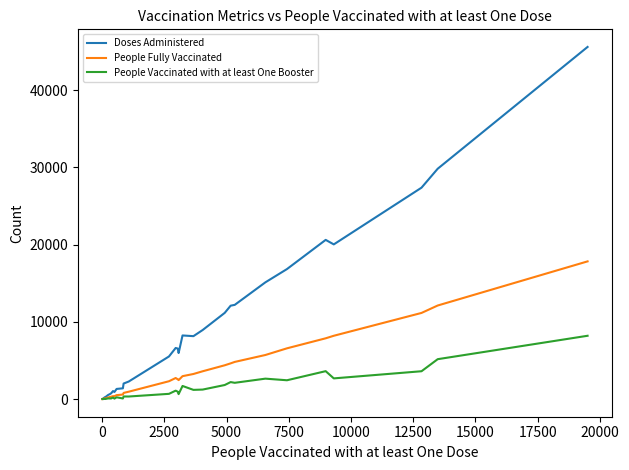

True or false: People Fully Vaccinated and People Vaccinated with at least One Booster intersect in this chart.

False